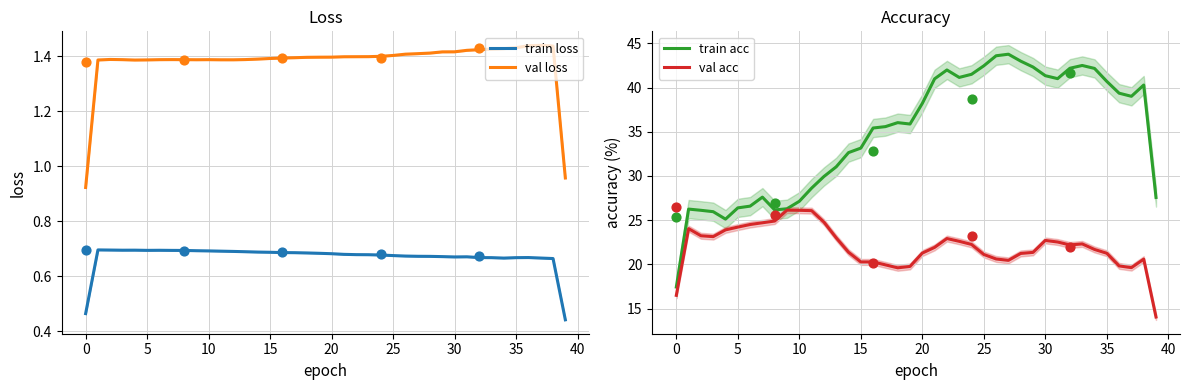

Which series reaches the minimum Y coordinate?

train loss